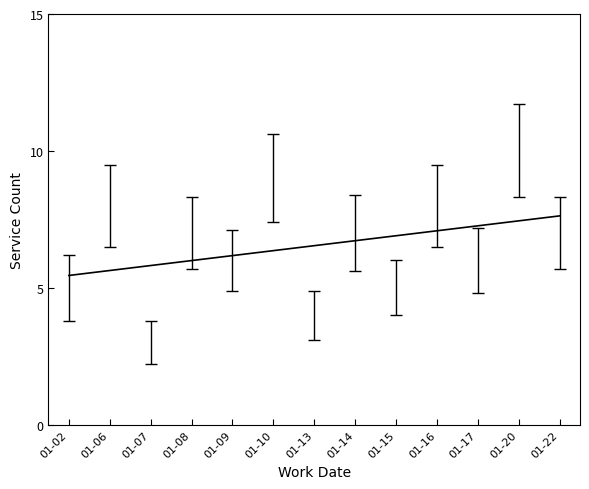

What is the maximum value shown in the chart?

7.6